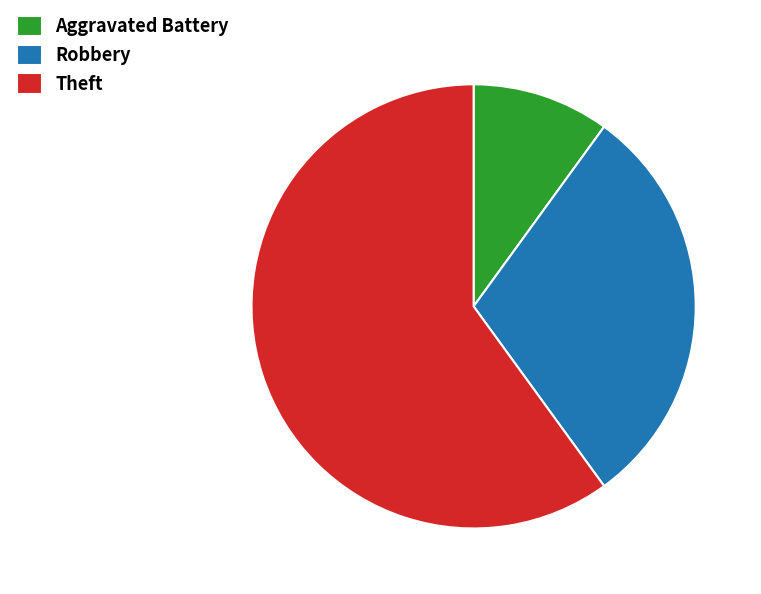

What is the largest slice in the pie chart?

Theft